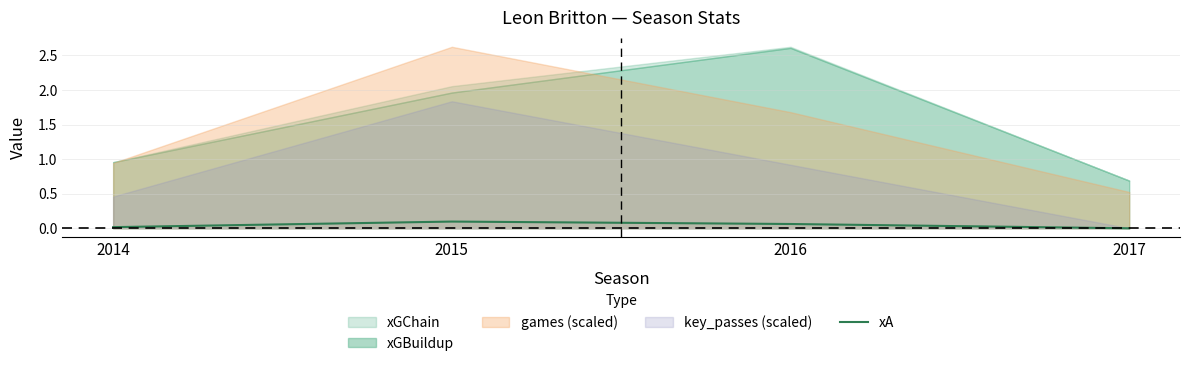

The value of xA at 2017 is 0.0. True or false?

True